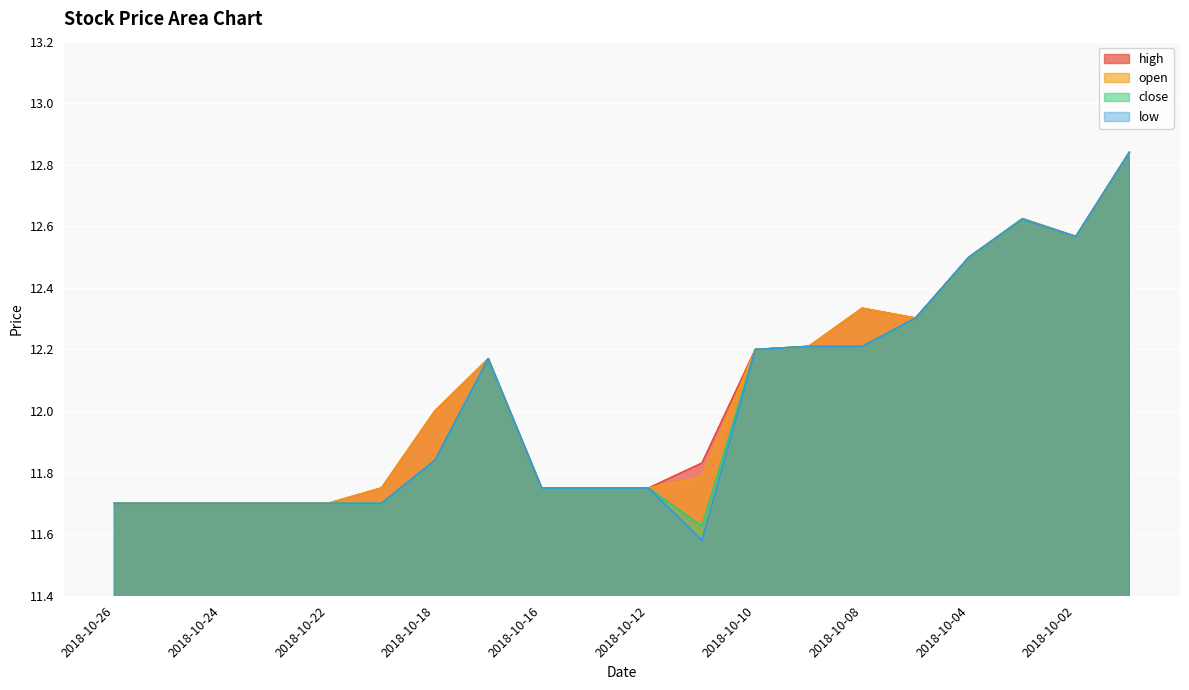

List the labels in order of close value, largest first.

2018-10-01, 2018-10-03, 2018-10-02, 2018-10-04, 2018-10-05, 2018-10-09, 2018-10-08, 2018-10-10, 2018-10-17, 2018-10-18, 2018-10-16, 2018-10-15, 2018-10-12, 2018-10-26, 2018-10-25, 2018-10-24, 2018-10-23, 2018-10-22, 2018-10-19, 2018-10-11